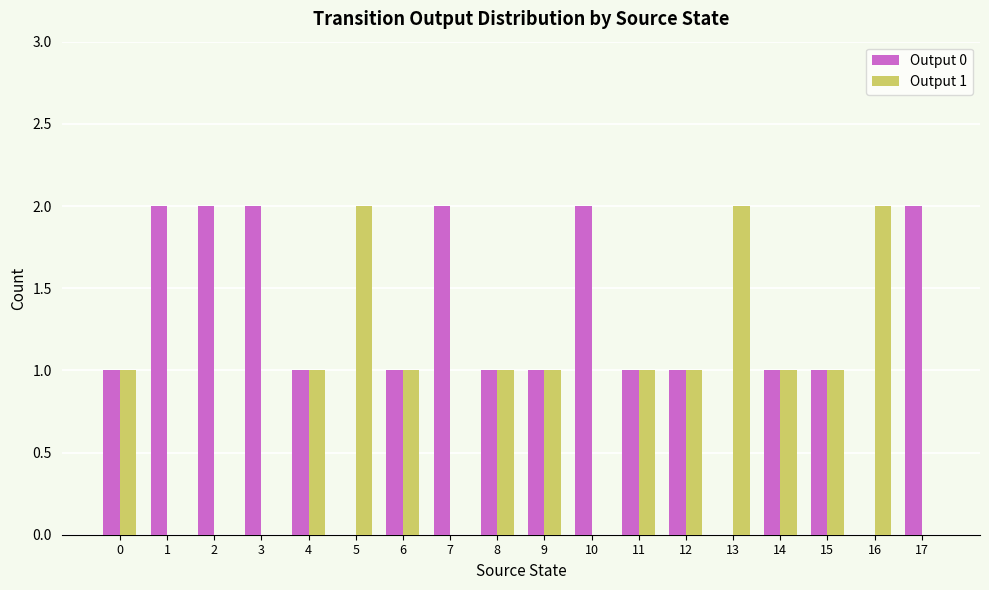

Which series has the largest total across all categories?

Output 0